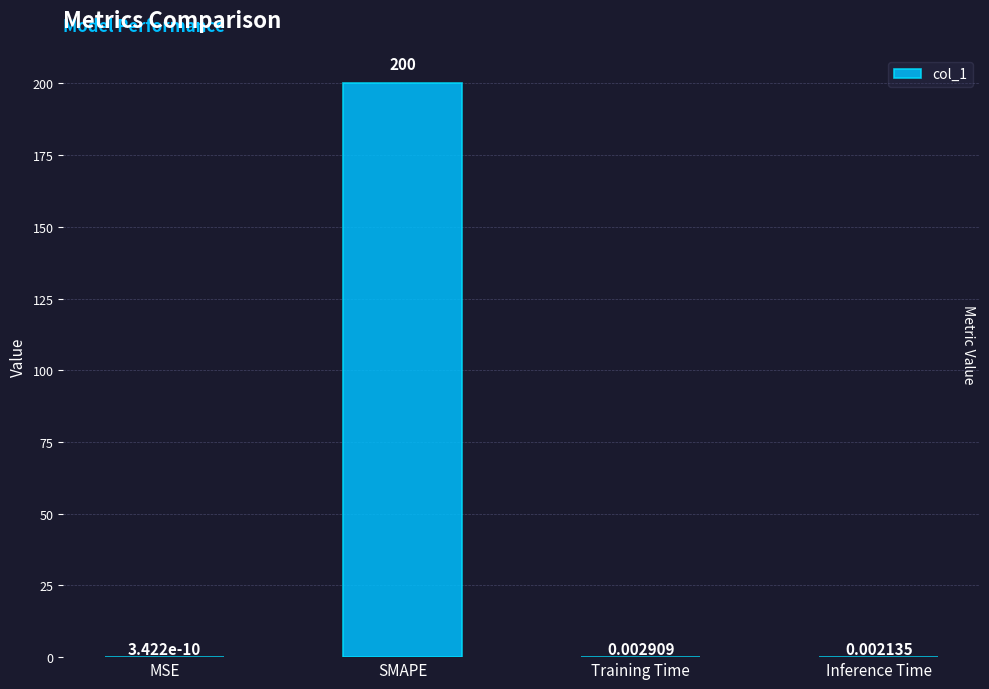

Which has a higher value, SMAPE or MSE?

SMAPE